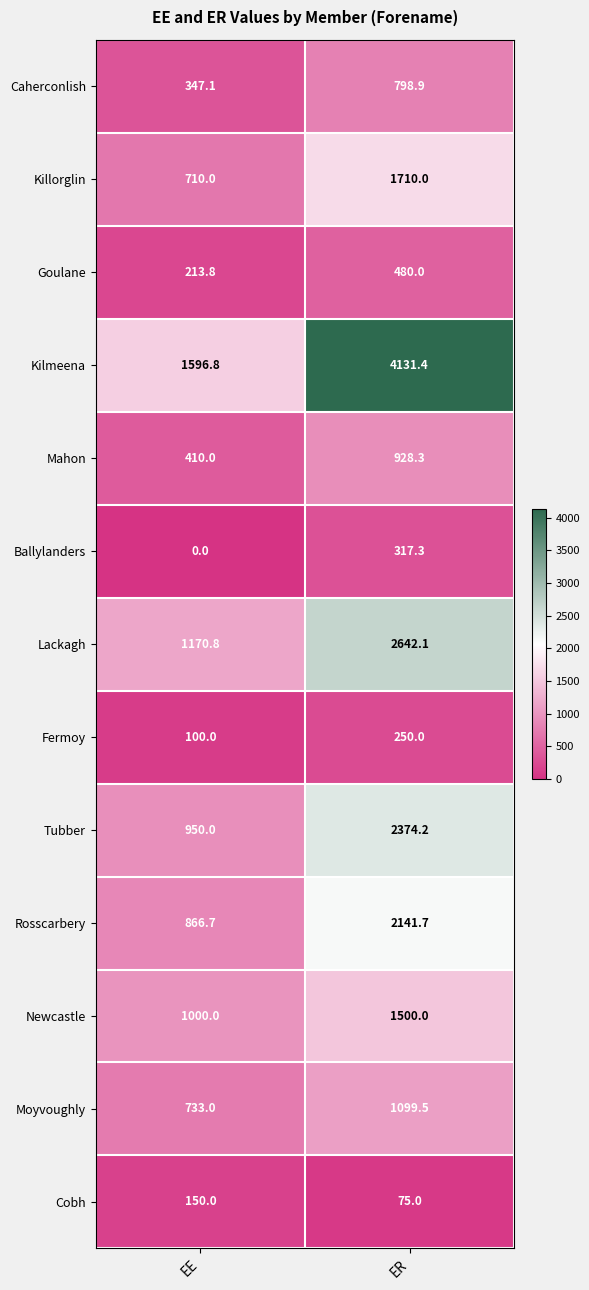

How many data points does each series have?

2